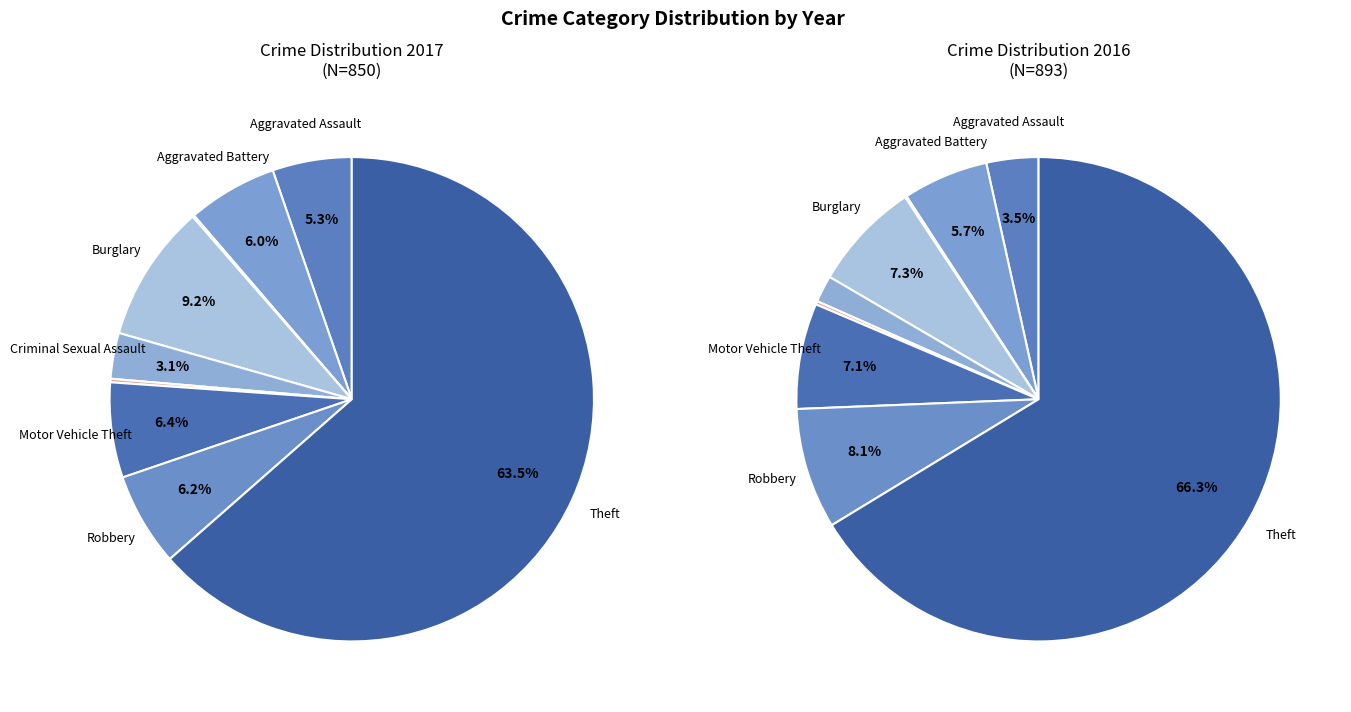

True or false: Aggravated Battery accounts for 6% of the total.

True